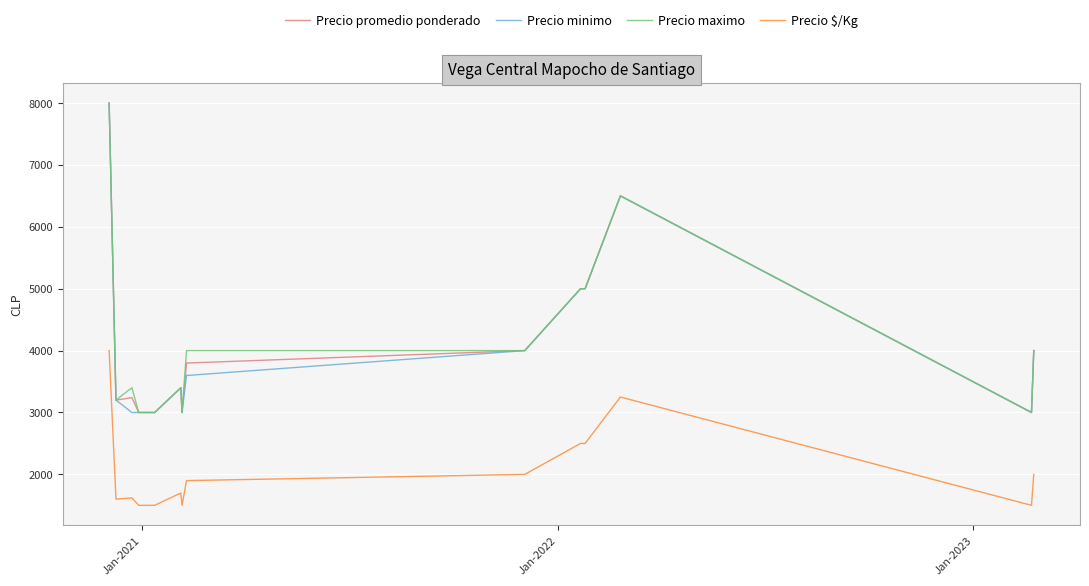

What is the lowest value of the Precio maximo series?

3000